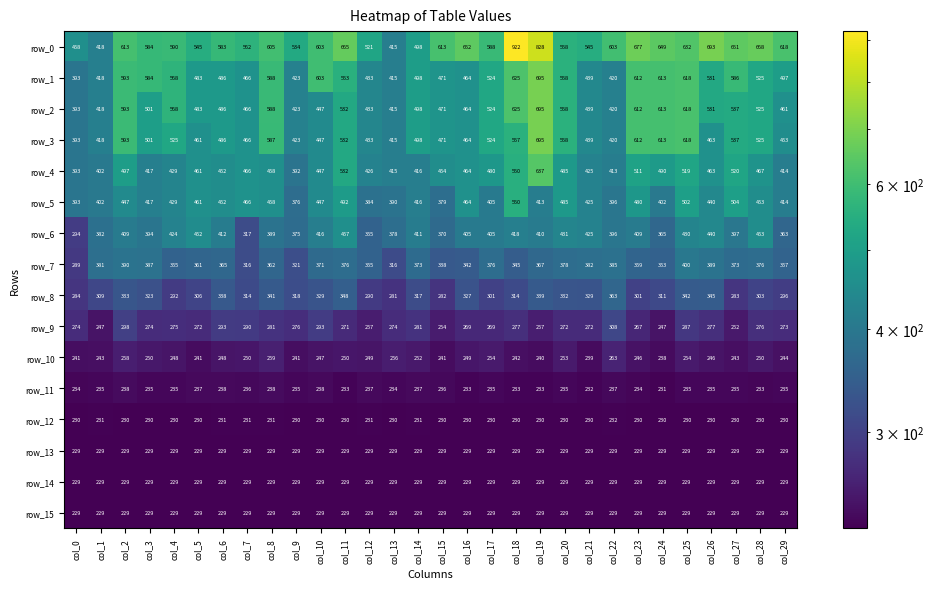

At which category is the sum across all series the highest?

col_19